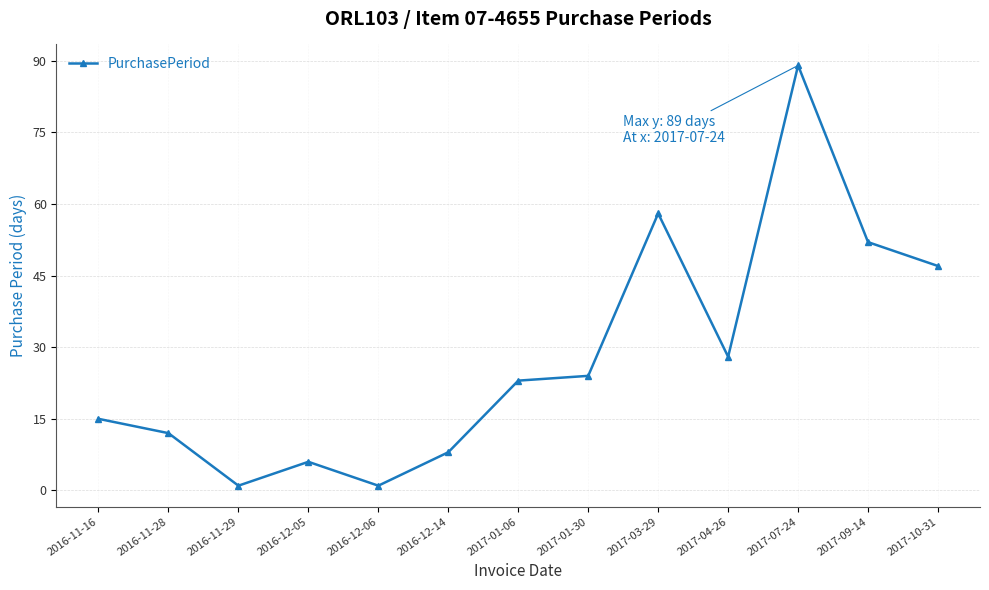

At which category does the data reach its first local valley?

2016-11-29